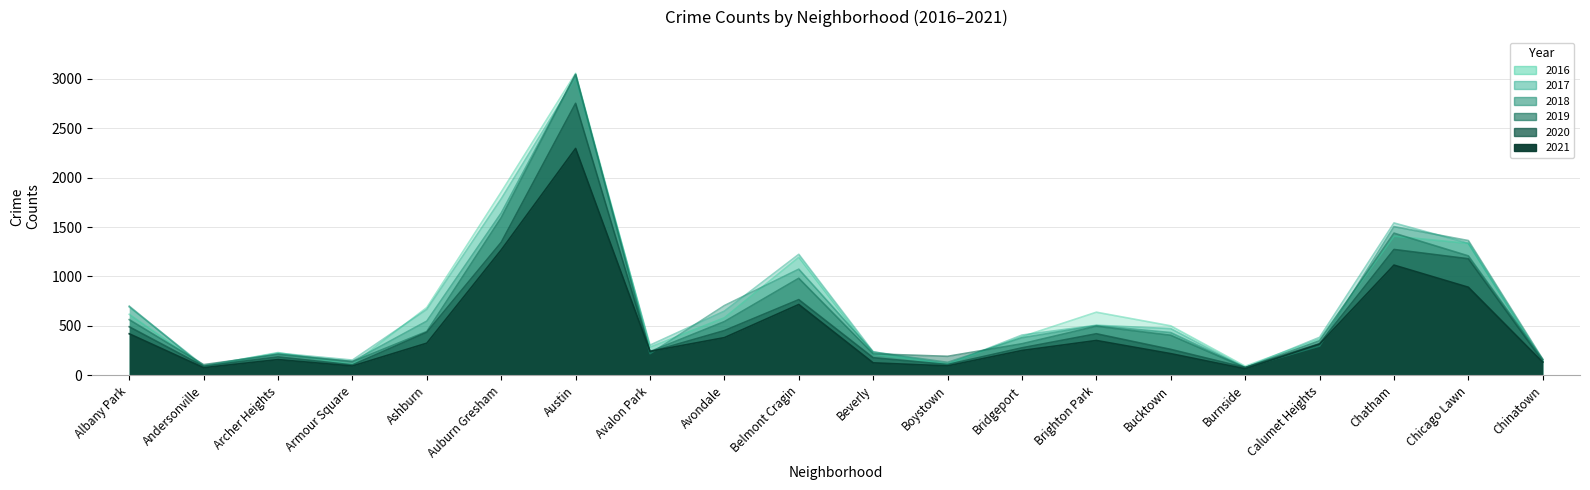

What is the spread (max minus min) of values at Avalon Park?

86